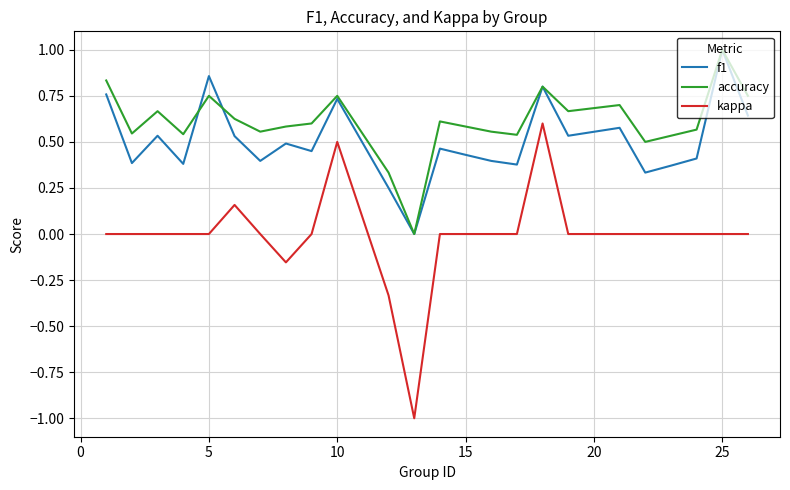

Does the chart have visible grid lines?

Yes